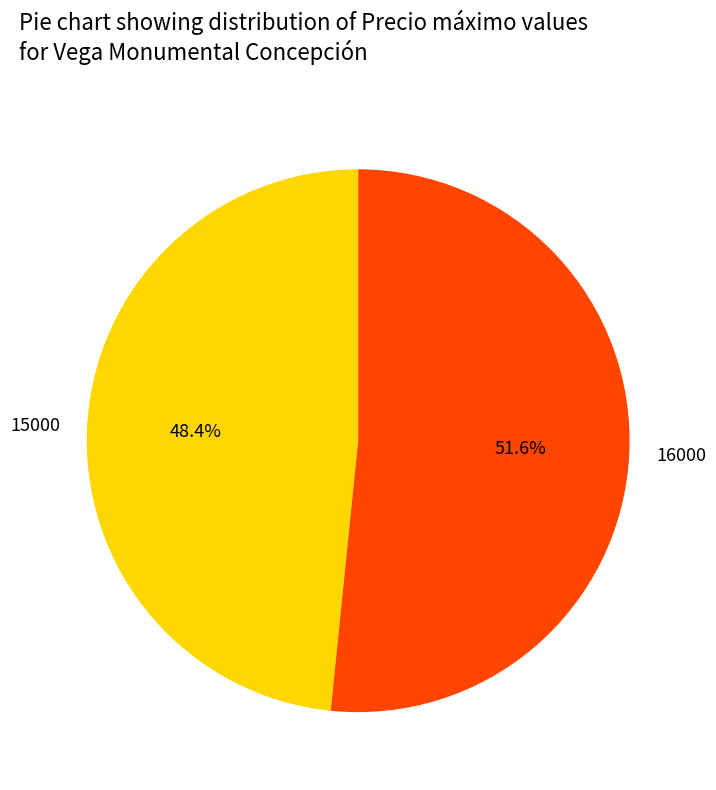

To the nearest percent, what percentage of the pie is 15000?

48%